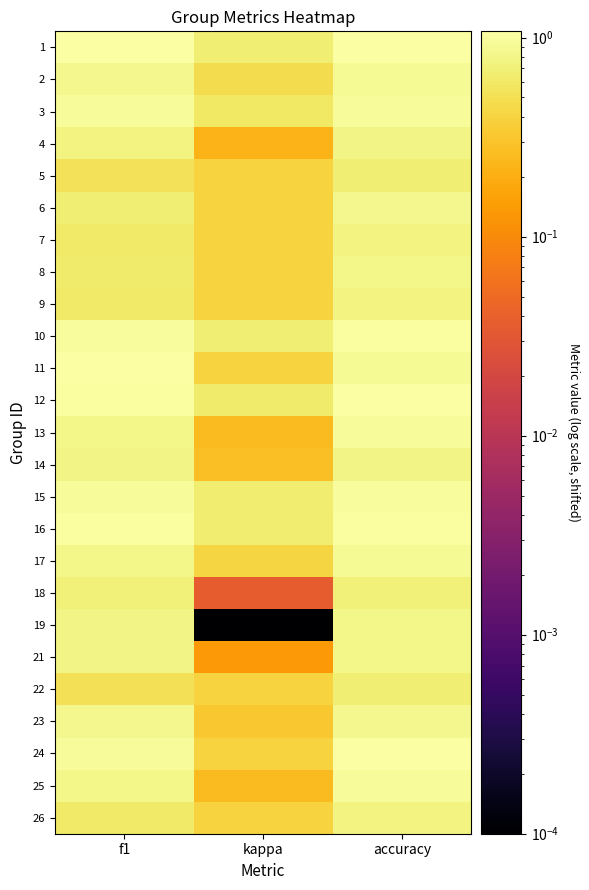

At which category is the sum across all series the highest?

accuracy